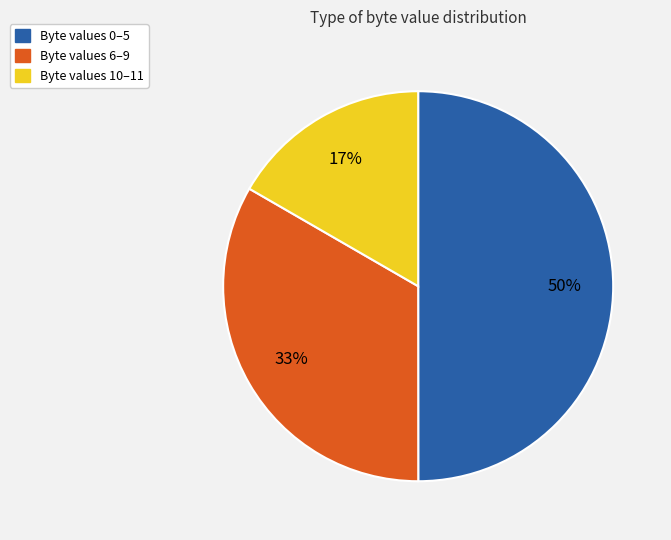

To the nearest percent, what is the difference between the largest and smallest slice percentages?

33%